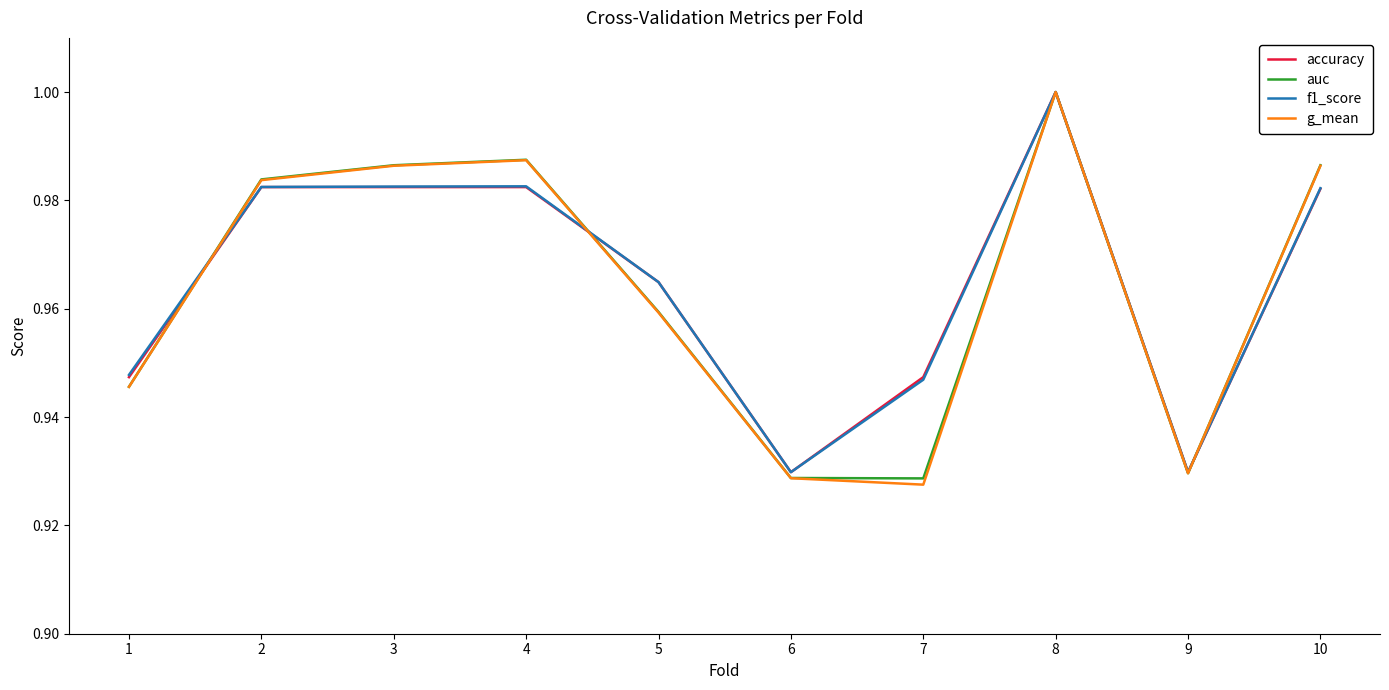

Is it true that g_mean equals 1.0 at 5?

True